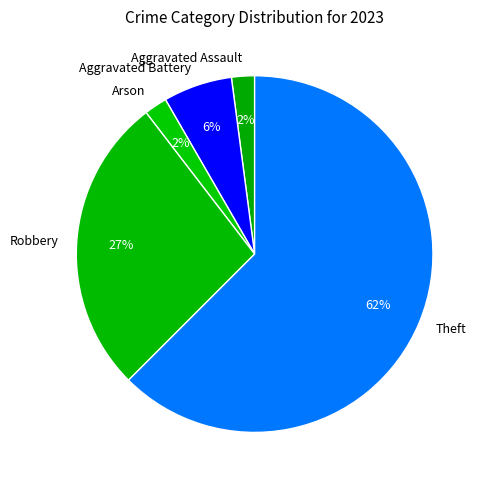

The Theft slice represents 63% of the pie. True or false?

True